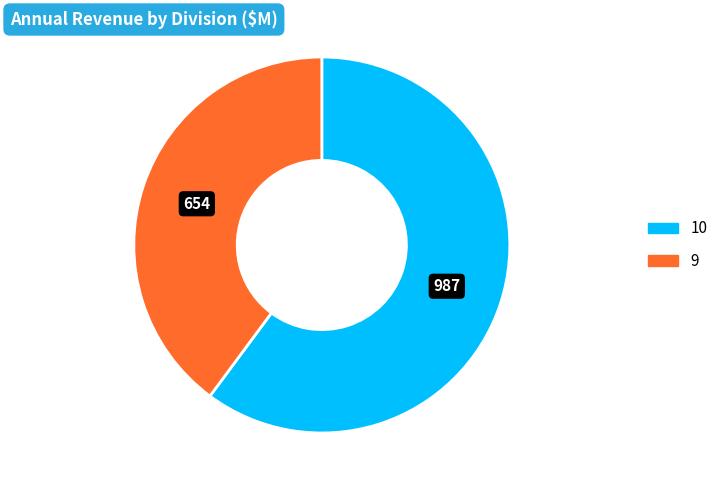

Which has a higher value, 9 or 10?

10